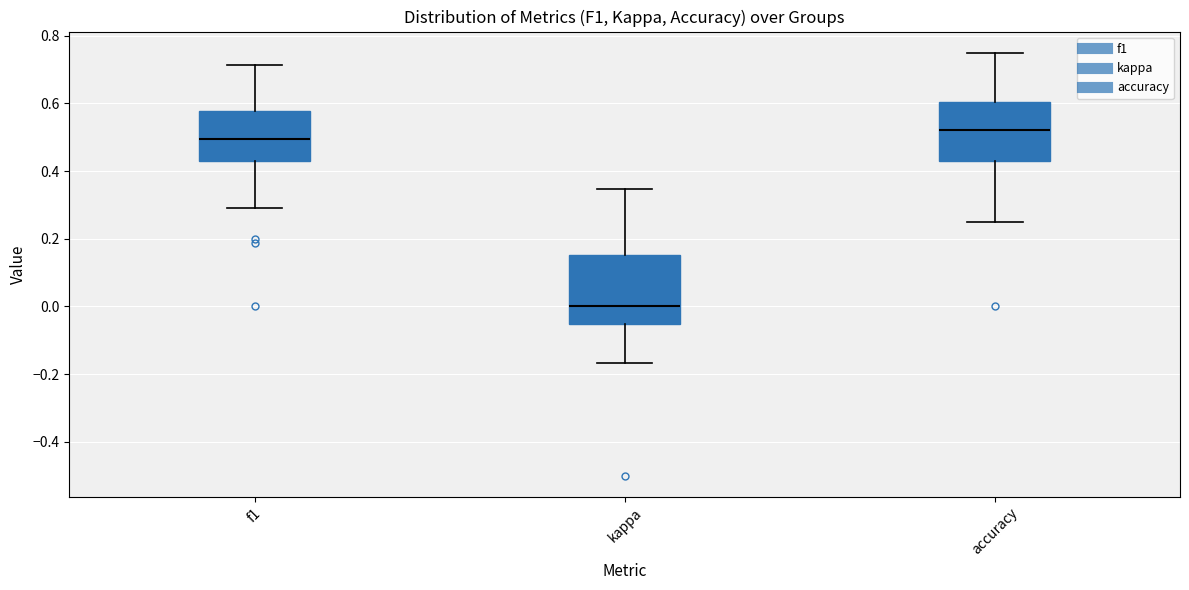

Reading left to right, transcribe this box plot: for each box, give where its median line is, the range the box spans, and where its two whiskers end, as read against the y-axis. The values are not printed on the chart, so give them approximately, as read against the axis.

f1: median 0.50, box 0.42 to 0.58, whiskers 0.30 to 0.72
kappa: median 0.00, box -0.06 to 0.16, whiskers -0.16 to 0.34
accuracy: median 0.52, box 0.42 to 0.60, whiskers 0.26 to 0.76